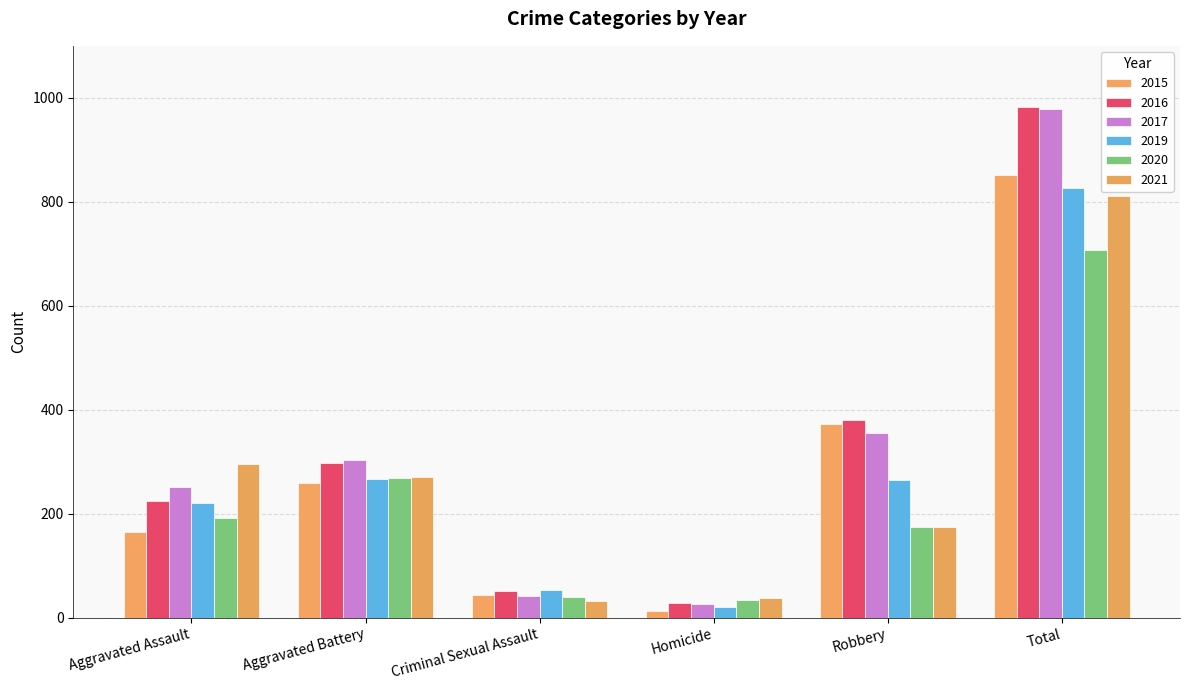

What is the label of the 2nd bar from the left?

Aggravated Battery